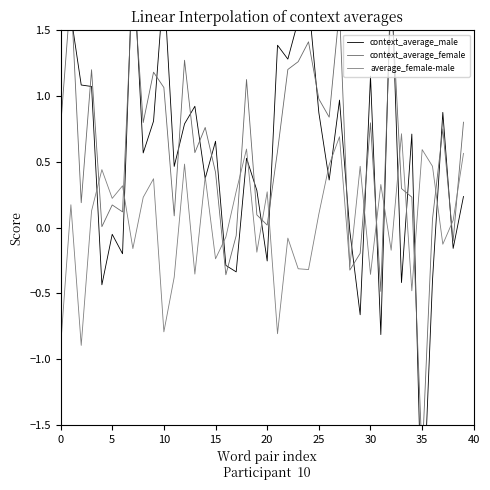

What is the highest value of the average_female-male series?

0.7